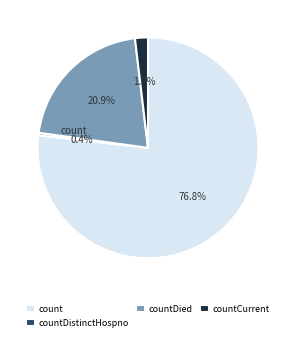

Is there a majority slice in this chart?

Yes